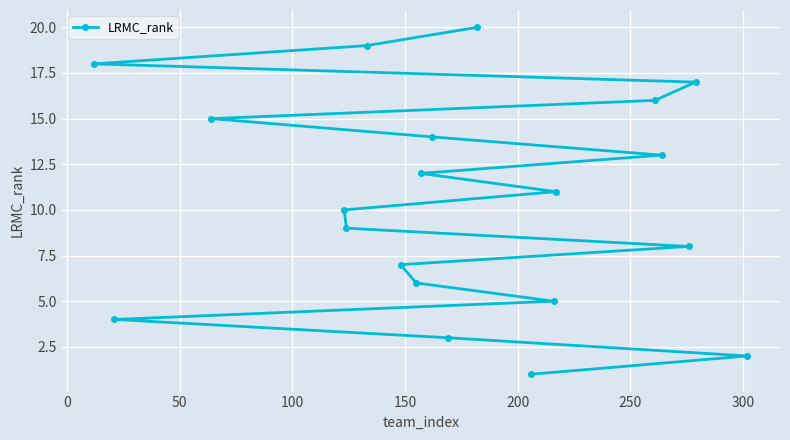

What is the difference between the maximum and minimum values?

19